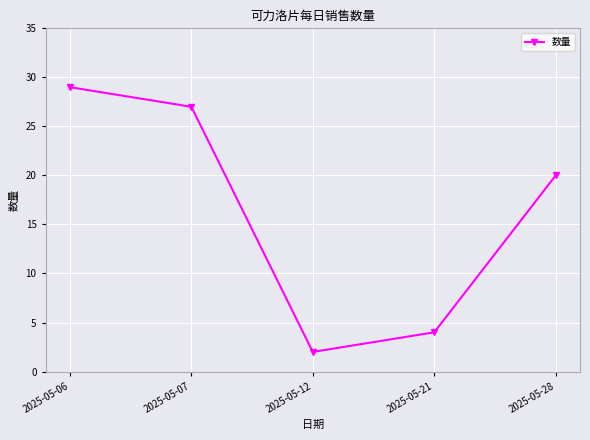

Which category has the highest value across all series?

2025-05-06